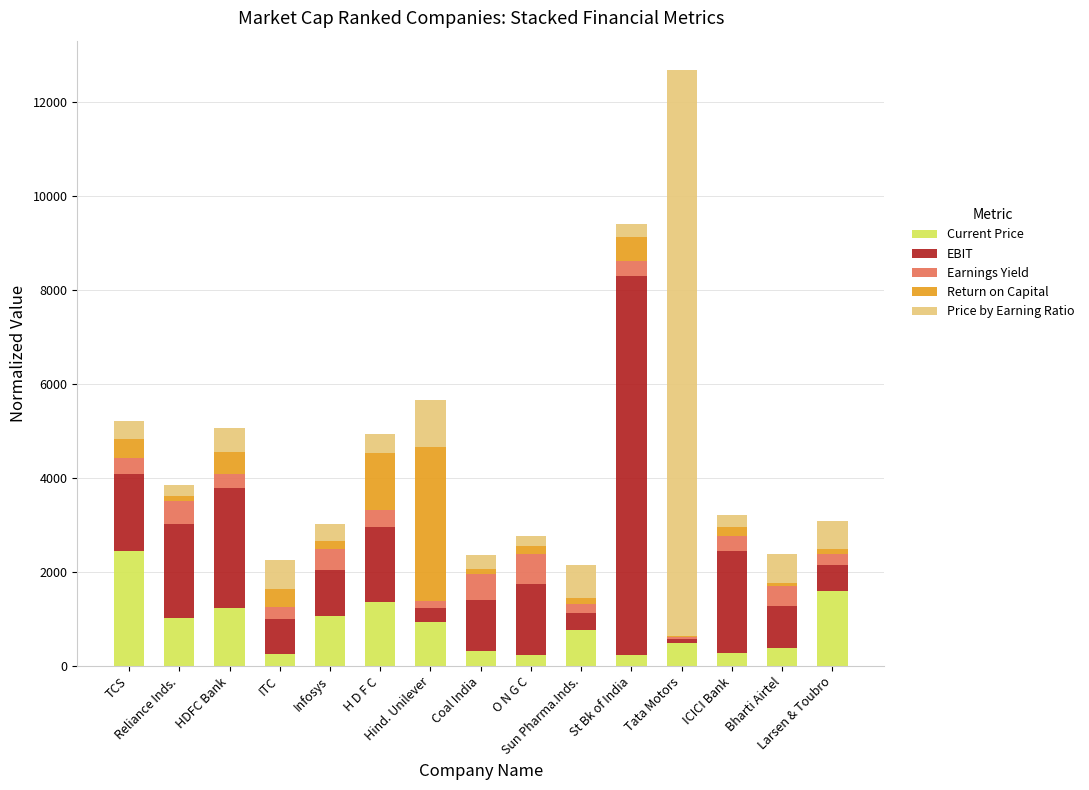

Does the chart contain stacked bars?

Yes